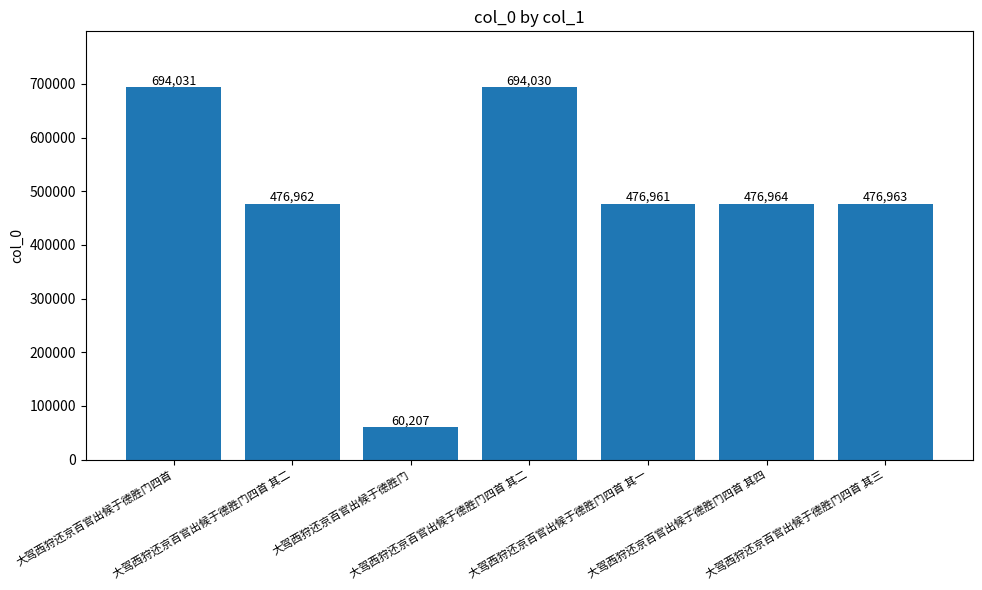

The value at 大驾西狩还京百官出候于德胜门四首 其二 is 124285. True or false?

False